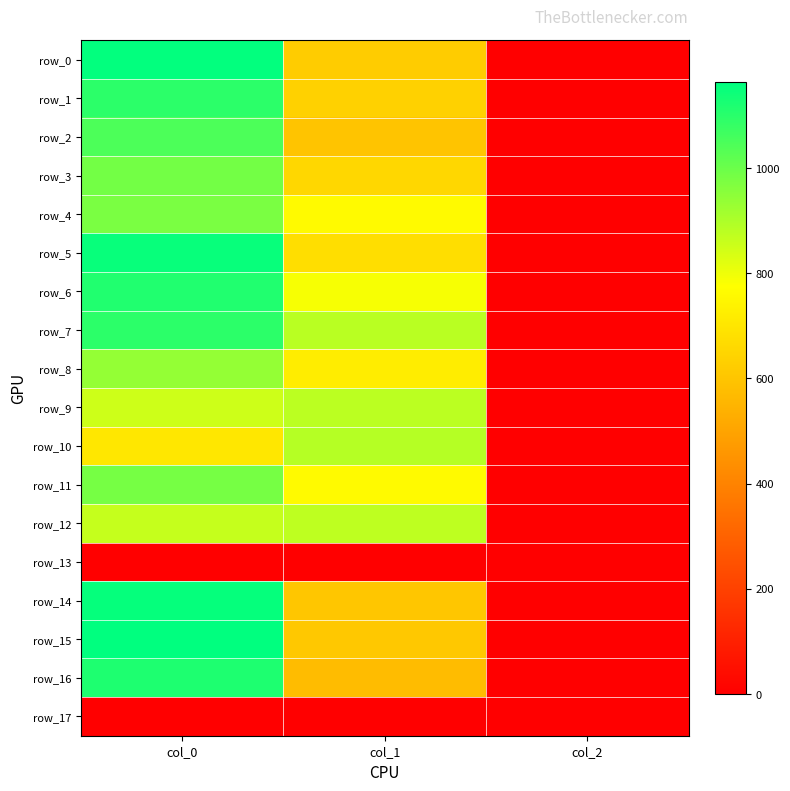

Reading left to right, what are all the values shown in this chart?

row_0: col_0=1156.7	col_1=621.0	col_2=2.0
row_1: col_0=1096.7	col_1=637.9	col_2=2.0
row_2: col_0=1046.7	col_1=597.4	col_2=2.0
row_3: col_0=986.7	col_1=654.8	col_2=2.0
row_4: col_0=976.7	col_1=759.4	col_2=2.0
row_5: col_0=1150.0	col_1=675.0	col_2=2.0
row_6: col_0=1113.3	col_1=786.4	col_2=2.0
row_7: col_0=1096.7	col_1=880.9	col_2=2.0
row_8: col_0=936.7	col_1=722.2	col_2=2.0
row_9: col_0=850.0	col_1=877.5	col_2=2.0
row_10: col_0=703.3	col_1=887.6	col_2=2.0
row_11: col_0=983.3	col_1=762.8	col_2=2.0
row_12: col_0=863.3	col_1=874.1	col_2=2.0
row_13: col_0=0.0	col_1=0.0	col_2=0.0
row_14: col_0=1153.3	col_1=604.1	col_2=2.0
row_15: col_0=1163.3	col_1=610.9	col_2=2.0
row_16: col_0=1116.7	col_1=573.8	col_2=2.0
row_17: col_0=0.0	col_1=0.0	col_2=0.0